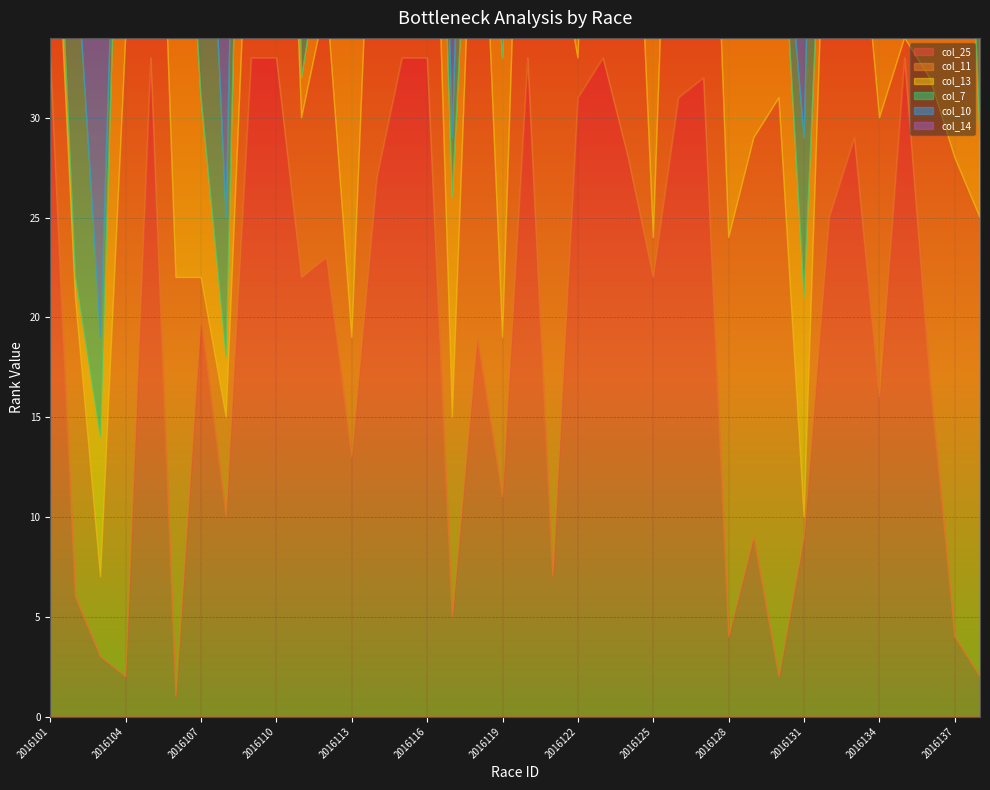

At which label does col_14 first exceed 15?

2016101